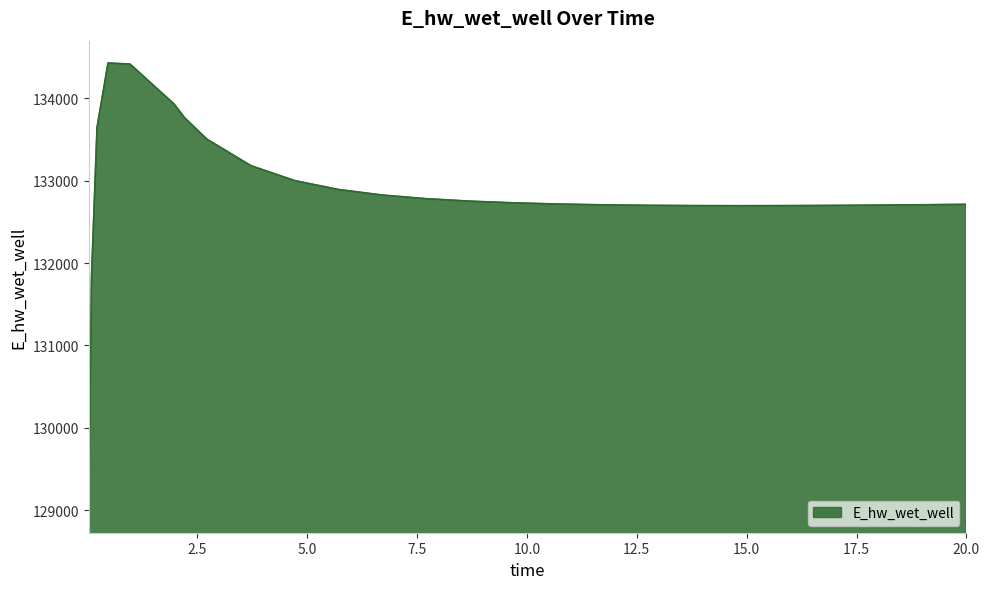

What is the difference between the maximum and minimum values?

5432.7